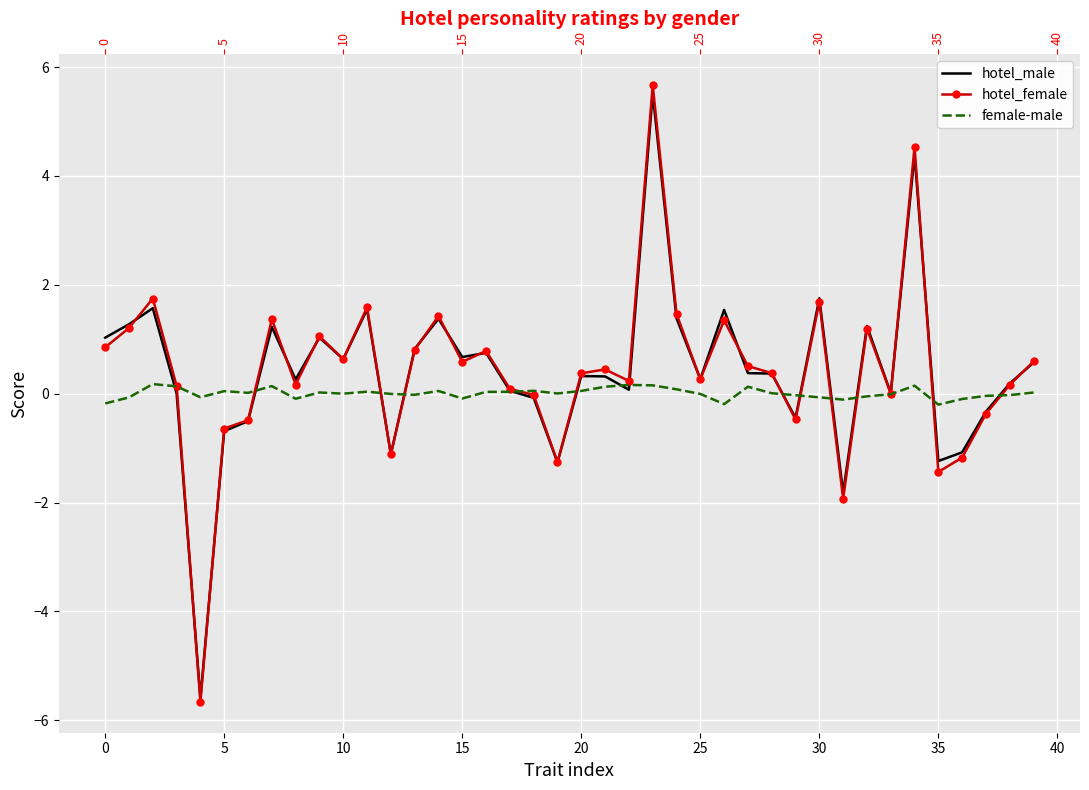

How many values in hotel_male are above zero?

29